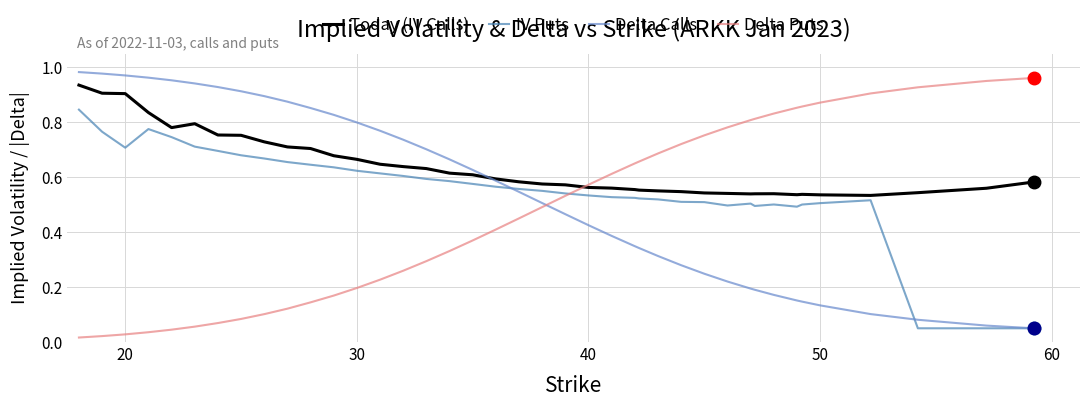

After their last crossing, which series has the higher values: Delta Calls or Delta Puts?

Delta Puts